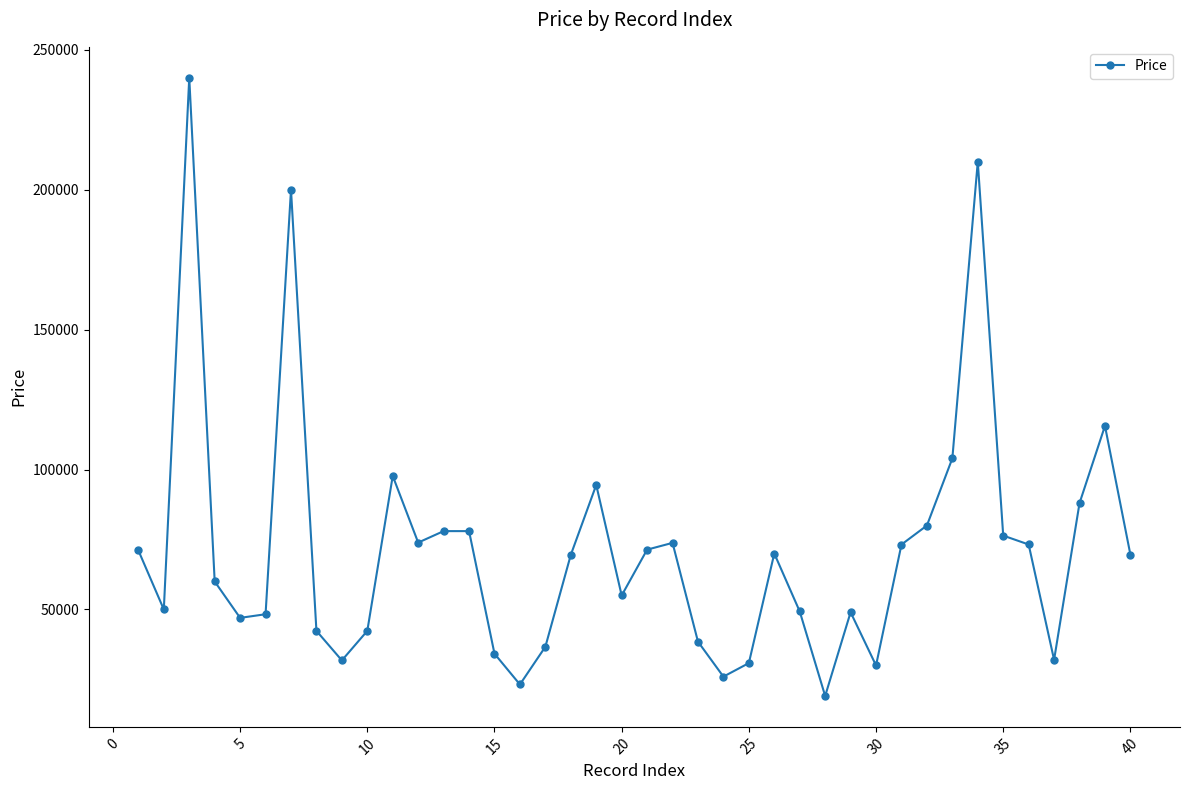

What is the average value?

71339